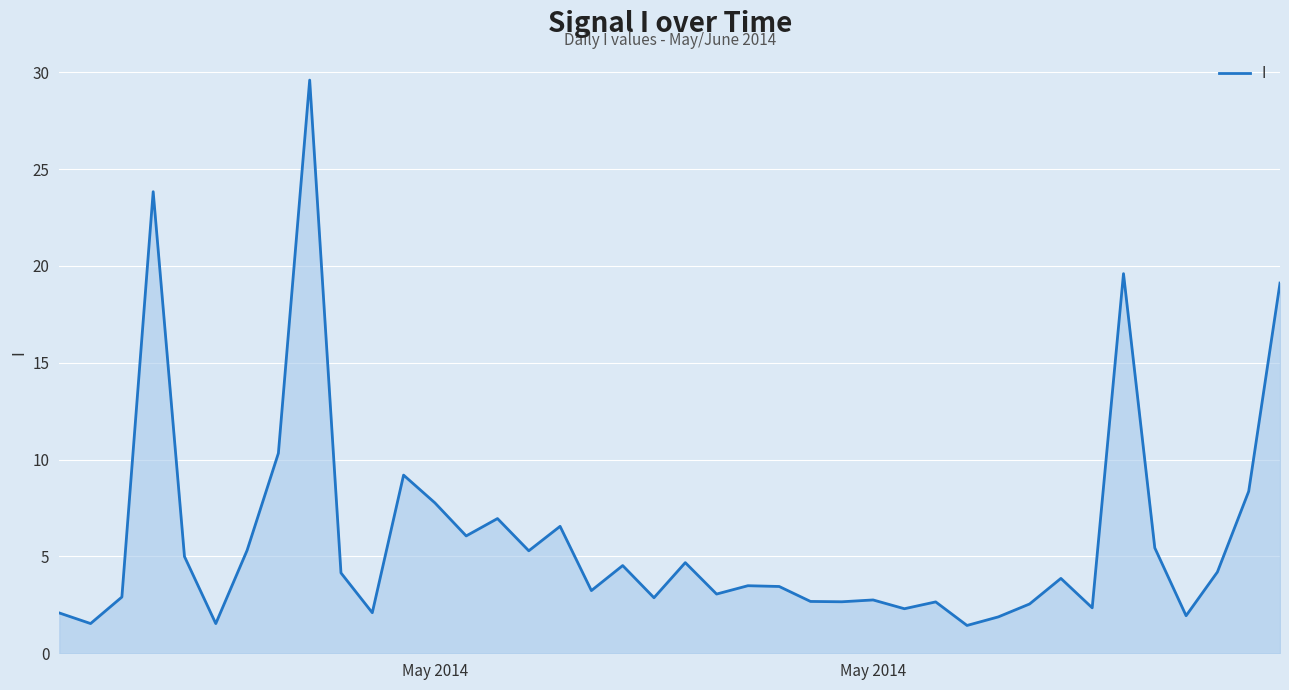

What is the minimum value shown in the chart?

1.4